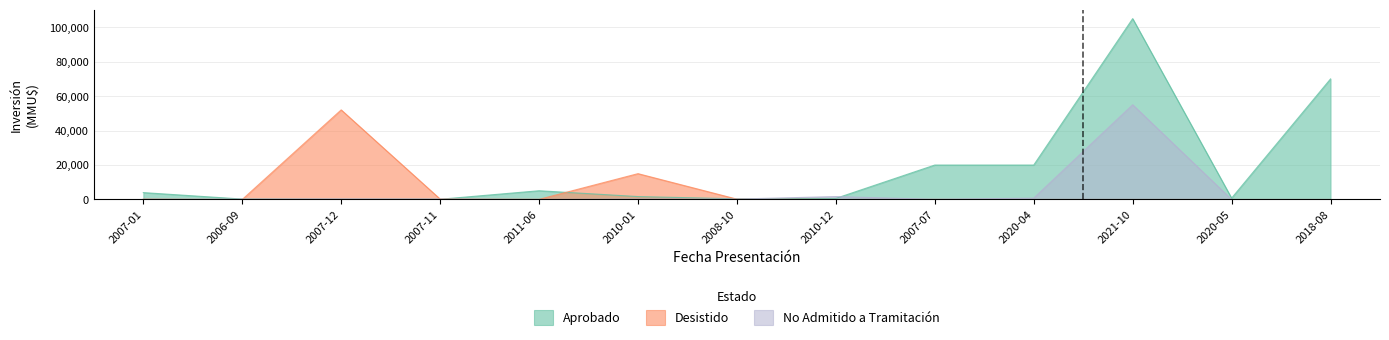

At 2010-12, list the series in order from largest to smallest.

No Admitido a Tramitación, Aprobado, Desistido